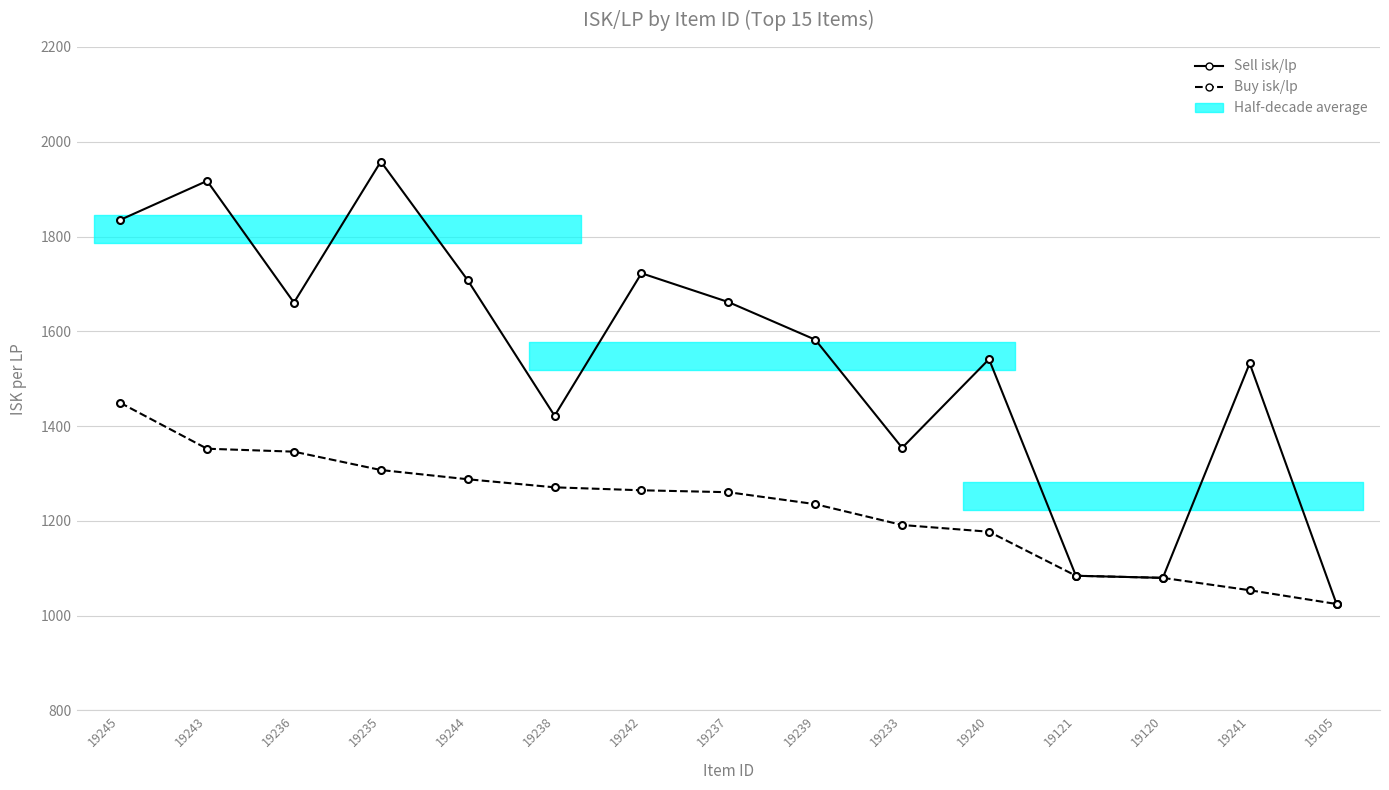

How many lines are shown in the chart?

2